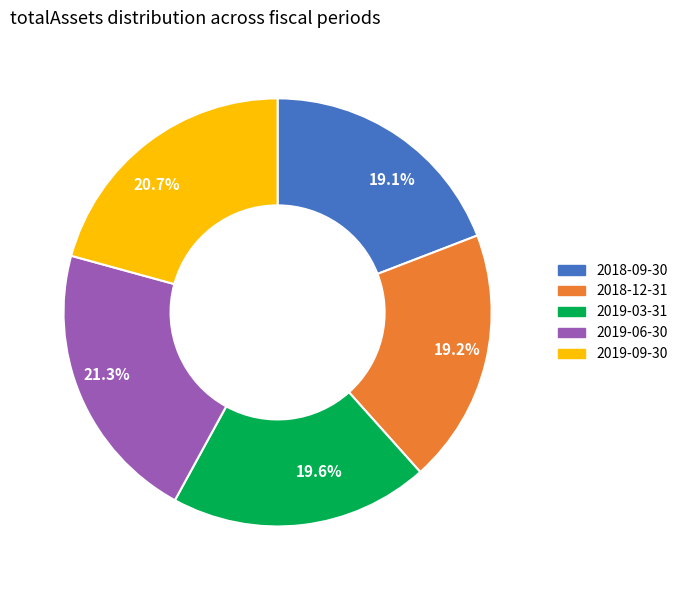

Combined, do 2018-12-31 and 2019-06-30 account for over 50%?

No